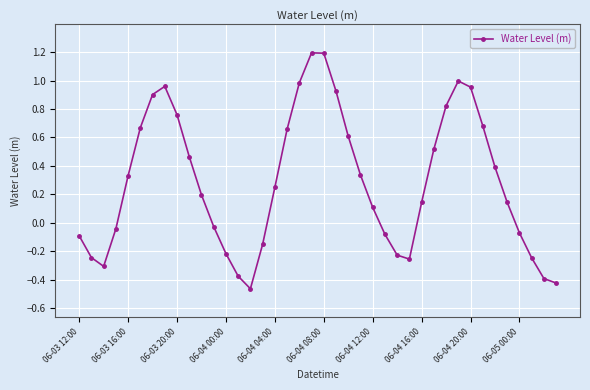

What is the difference between the maximum and minimum values?

1.7